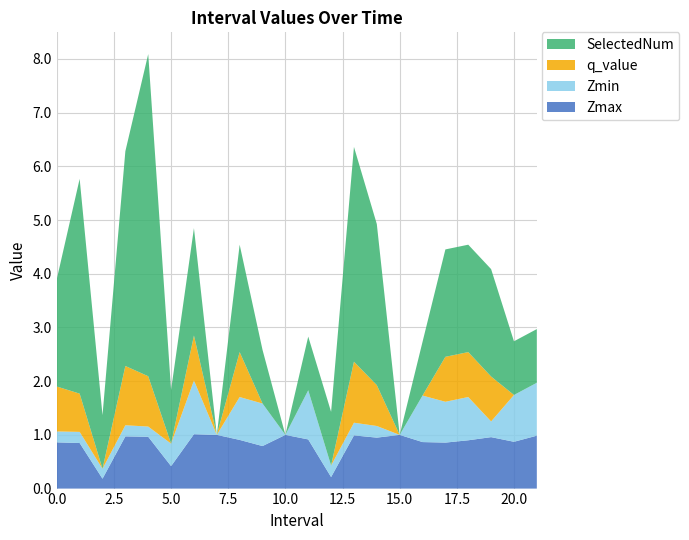

Reading left to right, transcribe all the data shown in this chart.

Zmax: 0.9	0.8	0.2	1.0	1.0	0.4	1.0	1.0	0.9	0.8	1.0	0.9	0.2	1.0	0.9	1.0	0.9	0.9	0.9	1.0	0.9	1.0
Zmin: 0.2	0.2	0.2	0.2	0.2	0.4	1.0	0.0	0.8	0.8	0.0	0.9	0.2	0.2	0.2	0.0	0.9	0.8	0.8	0.3	0.9	1.0
q_value: 0.8	0.7	-0.0	1.1	0.9	-0.0	0.8	0.0	0.8	-0.0	0.0	-0.0	-0.0	1.1	0.8	0.0	-0.0	0.8	0.8	0.8	-0.0	-0.0
SelectedNum: 2.0	4.0	1.0	4.0	6.0	1.0	2.0	0.0	2.0	1.0	0.0	1.0	1.0	4.0	3.0	0.0	1.0	2.0	2.0	2.0	1.0	1.0